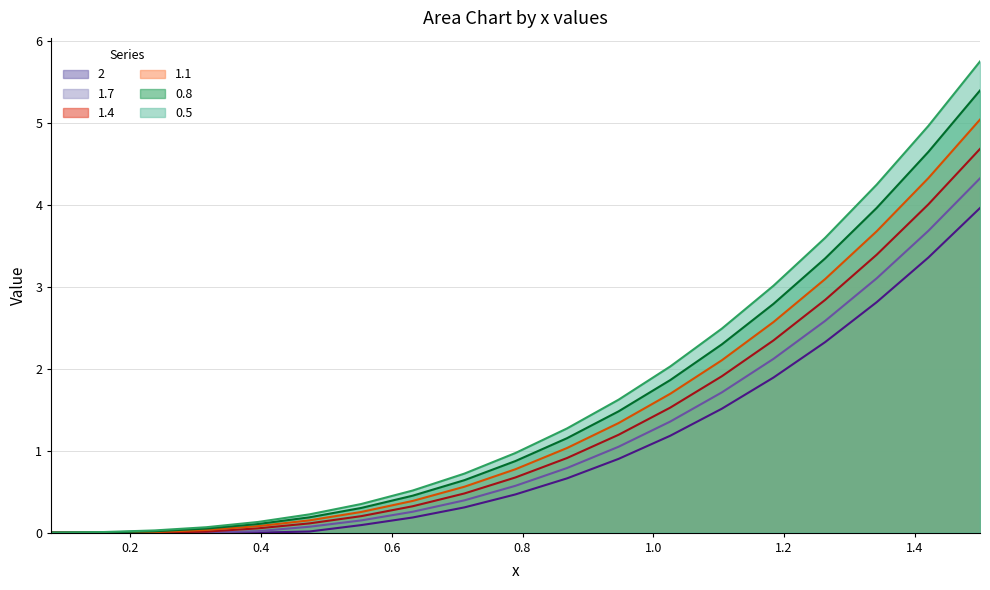

Is it true that 1.1 equals 0.8 at 0.789?

True